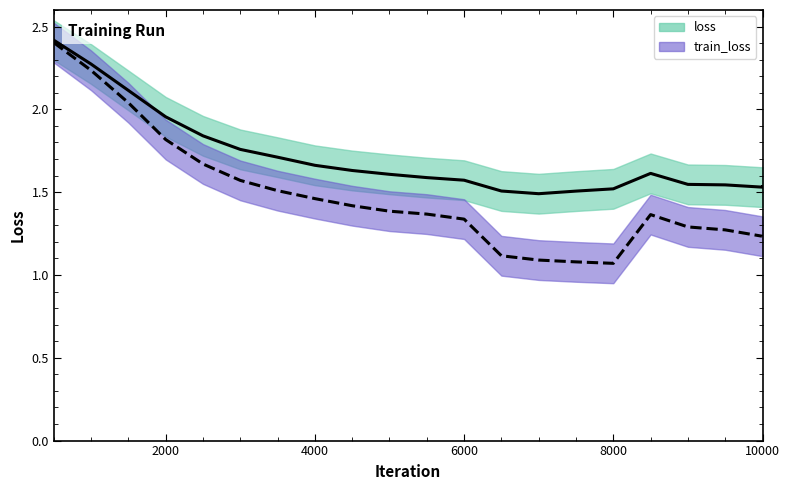

True or false: loss and train_loss intersect in this chart.

False